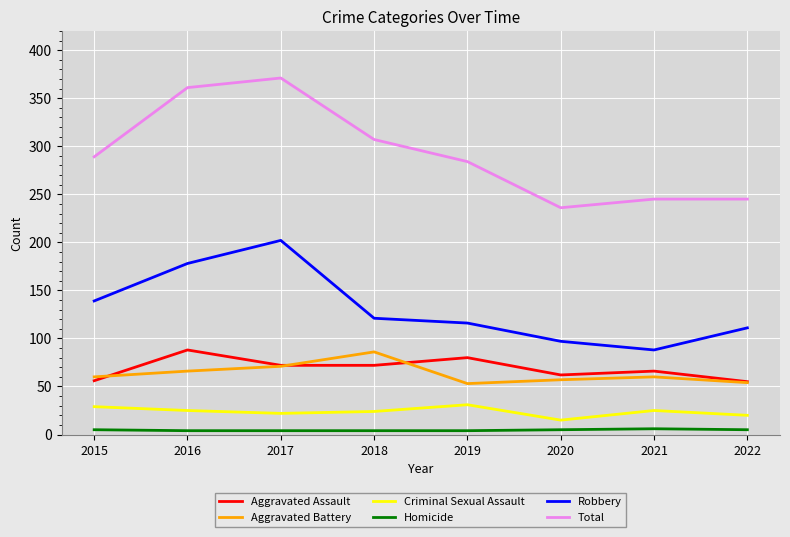

How many Criminal Sexual Assault values are between 22 and 29?

5